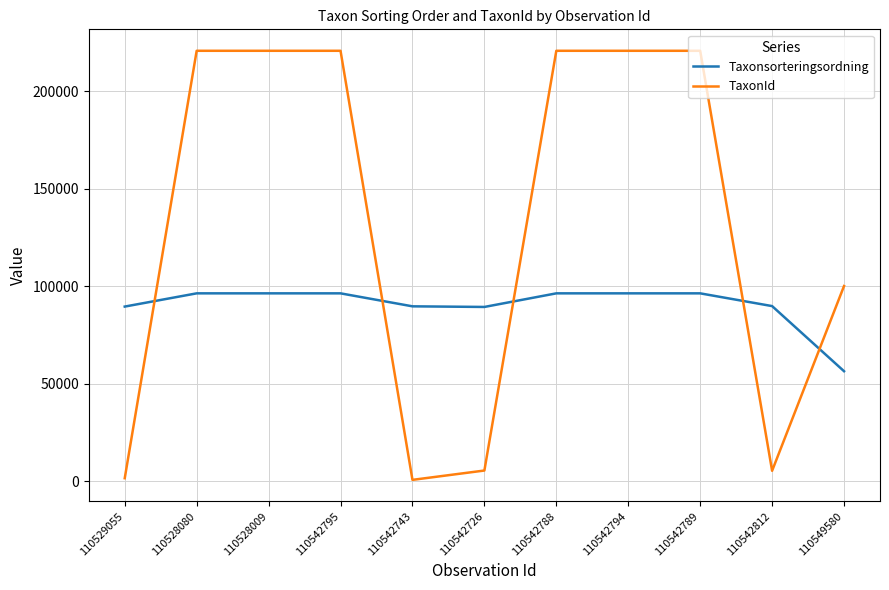

The value of TaxonId at 110528080 is 298267. True or false?

False